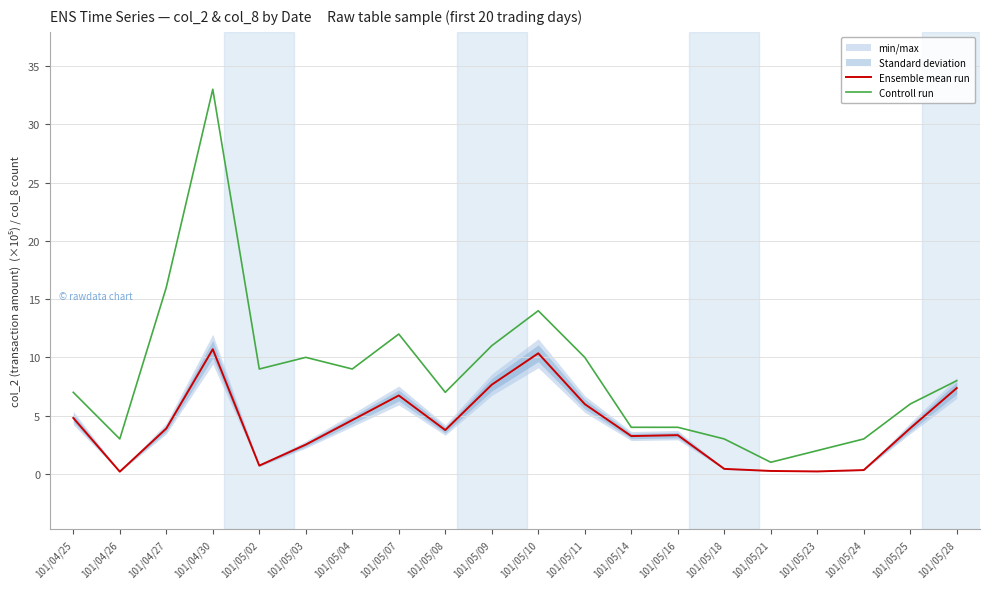

What is the approximate value of Ensemble mean run at 101/05/11?

6.0